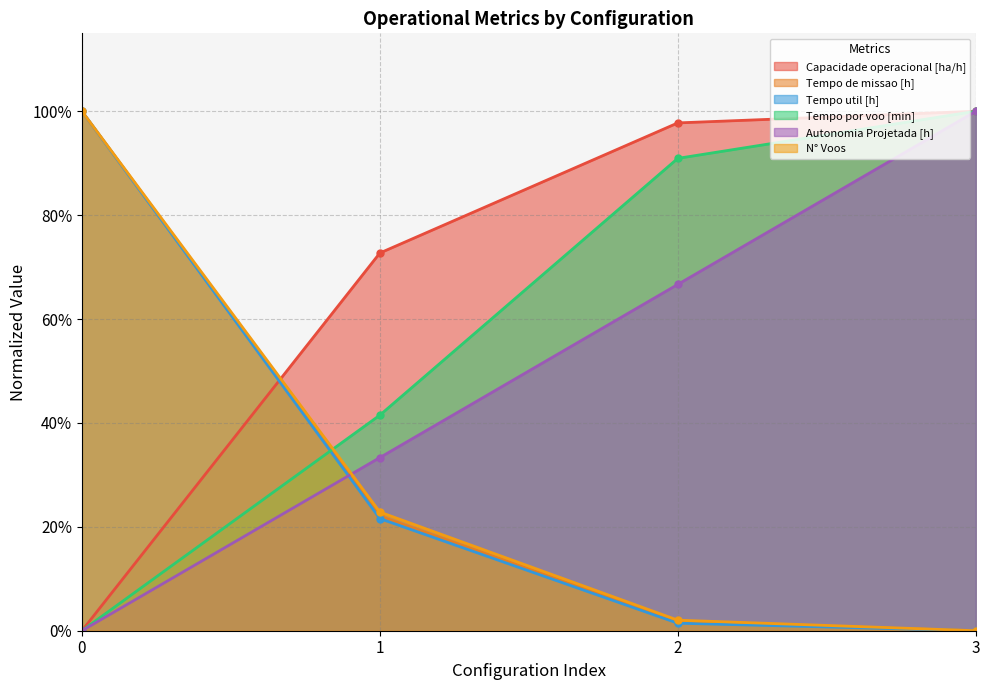

What value does the Tempo util [h] series have at 1?

0.2